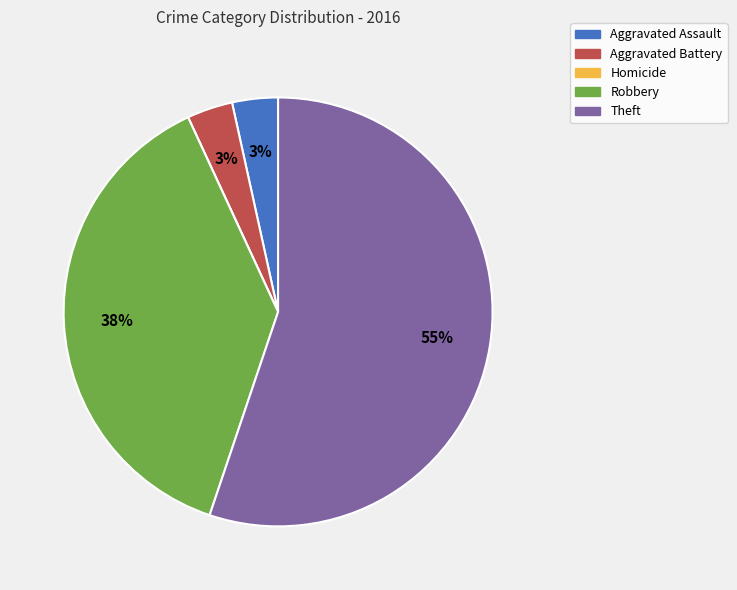

Which has a higher value, Robbery or Aggravated Assault?

Robbery